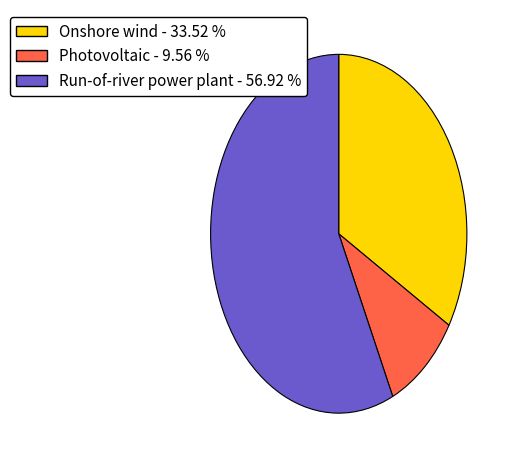

Approximately how many times larger is the value at Onshore wind compared to Run-of-river power plant?

0.6